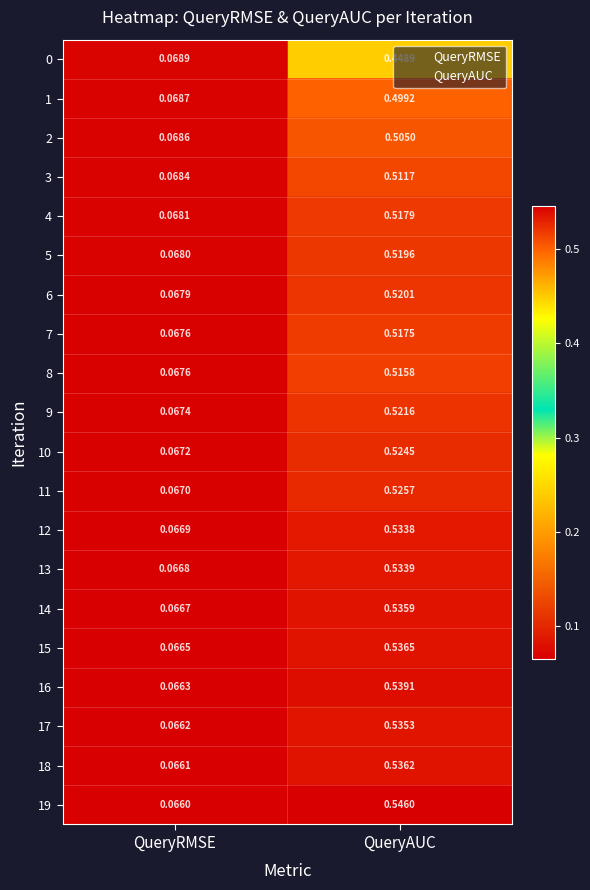

At which category does the chart reach its minimum across all series?

QueryRMSE